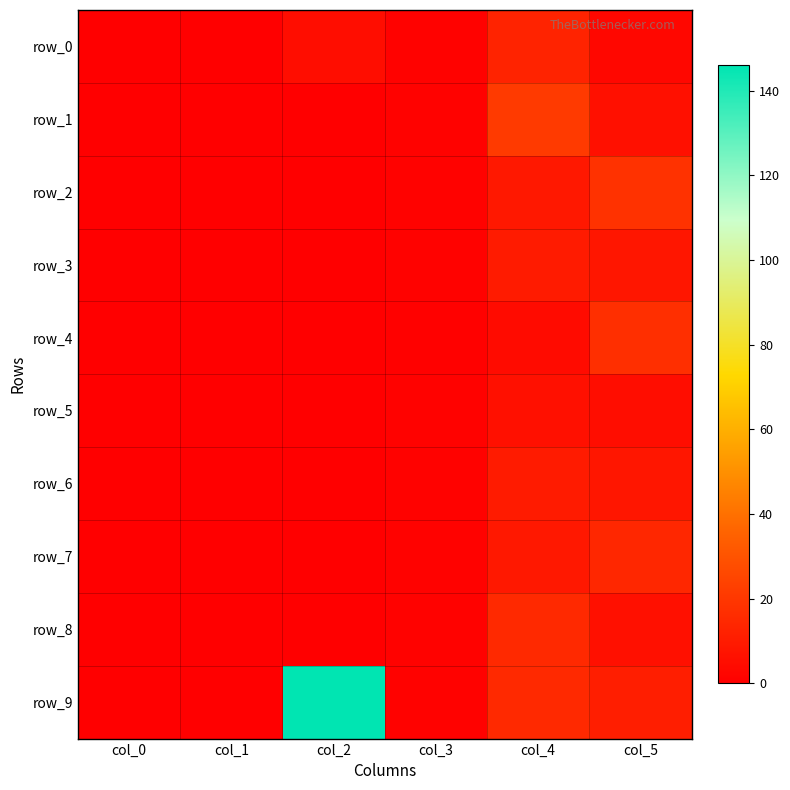

What is the sum of all row_2 values?

28.5